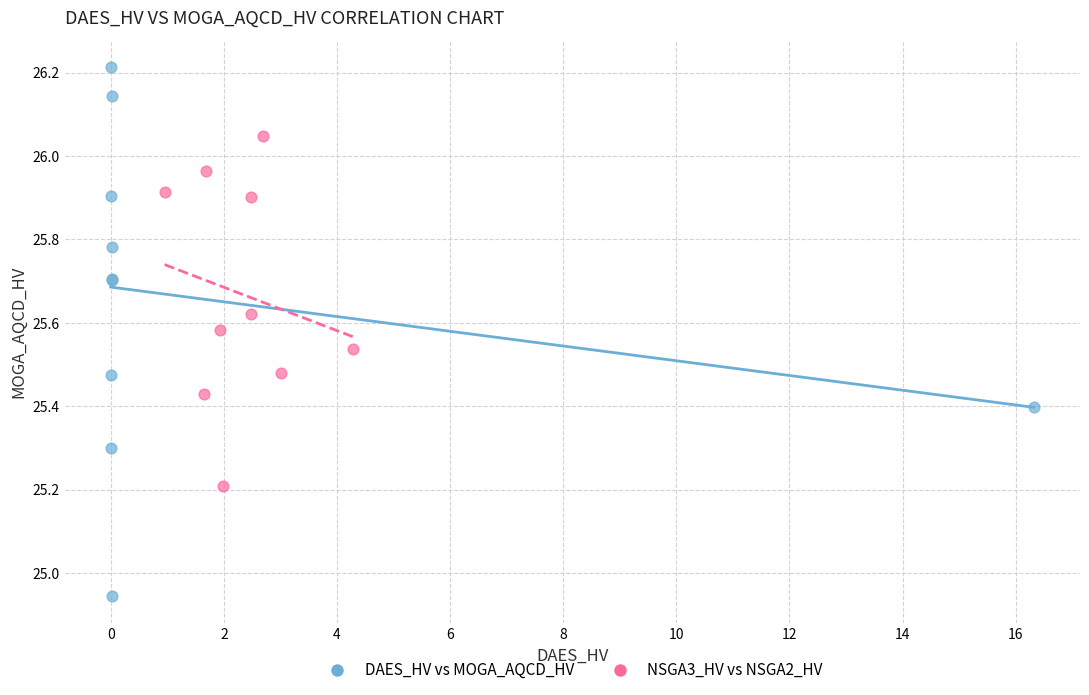

Which series contains the highest Y value?

DAES_HV vs MOGA_AQCD_HV